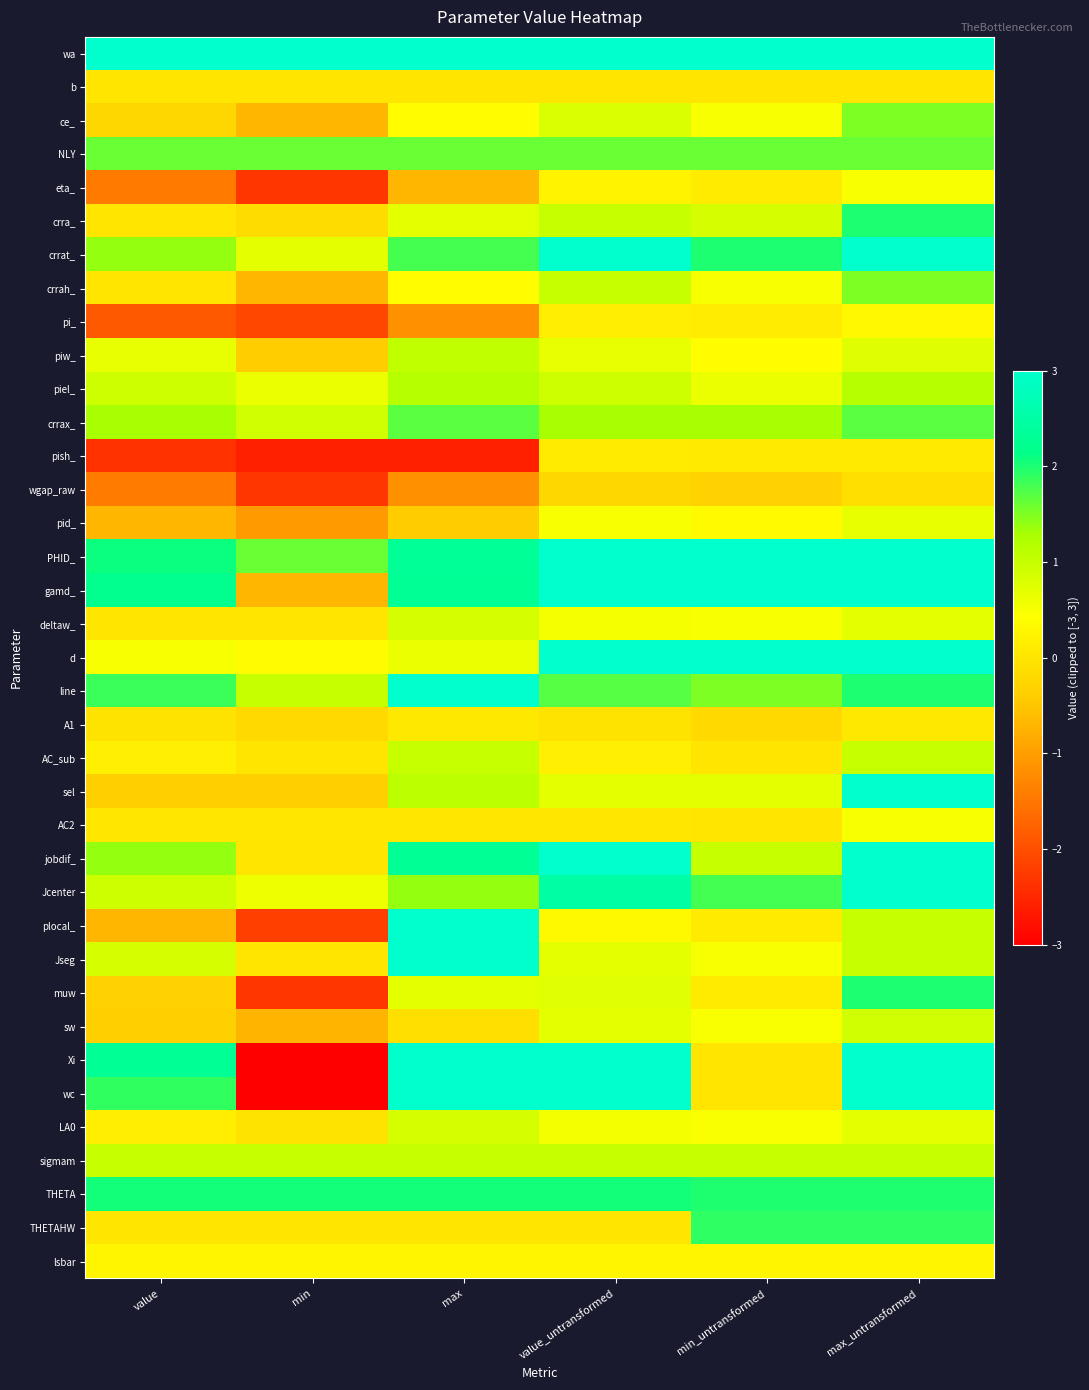

Reading right to left, transcribe all the data shown in this chart.

wa: max_untransformed=3.0	min_untransformed=3.0	value_untransformed=3.0	max=3.0	min=3.0	value=3.0
b: max_untransformed=0.0	min_untransformed=0.0	value_untransformed=0.0	max=0.0	min=0.0	value=0.0
ce_: max_untransformed=1.5	min_untransformed=0.5	value_untransformed=0.8	max=0.4	min=-0.7	value=-0.2
NLY: max_untransformed=1.6	min_untransformed=1.6	value_untransformed=1.6	max=1.6	min=1.6	value=1.6
eta_: max_untransformed=0.5	min_untransformed=0.1	value_untransformed=0.2	max=-0.7	min=-2.3	value=-1.4
crra_: max_untransformed=2.0	min_untransformed=0.8	value_untransformed=1.0	max=0.7	min=-0.2	value=0.0
crrat_: max_untransformed=3.0	min_untransformed=2.0	value_untransformed=3.0	max=1.8	min=0.7	value=1.4
crrah_: max_untransformed=1.5	min_untransformed=0.5	value_untransformed=1.0	max=0.4	min=-0.7	value=0.0
pi_: max_untransformed=0.3	min_untransformed=0.1	value_untransformed=0.2	max=-1.2	min=-2.1	value=-1.9
piw_: max_untransformed=0.7	min_untransformed=0.4	value_untransformed=0.7	max=1.1	min=-0.4	value=0.7
piel_: max_untransformed=1.2	min_untransformed=0.6	value_untransformed=0.9	max=1.2	min=0.6	value=0.9
crrax_: max_untransformed=1.7	min_untransformed=1.3	value_untransformed=1.3	max=1.7	min=0.9	value=1.3
pish_: max_untransformed=0.1	min_untransformed=0.1	value_untransformed=0.1	max=-2.6	min=-2.6	value=-2.4
wgap_raw: max_untransformed=-0.1	min_untransformed=-0.3	value_untransformed=-0.2	max=-1.2	min=-2.3	value=-1.4
pid_: max_untransformed=0.7	min_untransformed=0.3	value_untransformed=0.5	max=-0.4	min=-1.0	value=-0.7
PHID_: max_untransformed=3.0	min_untransformed=3.0	value_untransformed=3.0	max=2.3	min=1.6	value=2.1
gamd_: max_untransformed=3.0	min_untransformed=3.0	value_untransformed=3.0	max=2.3	min=-0.7	value=2.2
deltaw_: max_untransformed=0.7	min_untransformed=0.5	value_untransformed=0.5	max=0.8	min=0.0	value=0.0
d: max_untransformed=3.0	min_untransformed=3.0	value_untransformed=3.0	max=0.6	min=0.4	value=0.5
line: max_untransformed=2.0	min_untransformed=1.5	value_untransformed=1.7	max=3.0	min=1.0	value=1.8
A1: max_untransformed=0.1	min_untransformed=-0.2	value_untransformed=-0.0	max=0.1	min=-0.2	value=-0.0
AC_sub: max_untransformed=1.0	min_untransformed=0.0	value_untransformed=0.2	max=1.0	min=0.0	value=0.2
sel: max_untransformed=3.0	min_untransformed=0.7	value_untransformed=0.7	max=1.1	min=-0.4	value=-0.4
AC2: max_untransformed=0.5	min_untransformed=0.0	value_untransformed=0.0	max=0.0	min=0.0	value=0.0
jobdif_: max_untransformed=3.0	min_untransformed=1.0	value_untransformed=3.0	max=2.3	min=0.0	value=1.4
Jcenter: max_untransformed=3.0	min_untransformed=1.8	value_untransformed=2.5	max=1.4	min=0.6	value=0.9
plocal_: max_untransformed=1.0	min_untransformed=0.1	value_untransformed=0.3	max=3.0	min=-2.2	value=-0.7
Jseg: max_untransformed=1.0	min_untransformed=0.5	value_untransformed=0.7	max=3.0	min=0.0	value=0.8
muw: max_untransformed=2.0	min_untransformed=0.1	value_untransformed=0.7	max=0.7	min=-2.3	value=-0.3
sw: max_untransformed=0.9	min_untransformed=0.5	value_untransformed=0.7	max=-0.1	min=-0.7	value=-0.4
Xi: max_untransformed=3.0	min_untransformed=0.0	value_untransformed=3.0	max=3.0	min=-3.0	value=2.3
wc: max_untransformed=3.0	min_untransformed=0.0	value_untransformed=3.0	max=3.0	min=-3.0	value=1.9
LA0: max_untransformed=0.7	min_untransformed=0.5	value_untransformed=0.5	max=0.8	min=-0.0	value=0.1
sigmam: max_untransformed=1.0	min_untransformed=1.0	value_untransformed=1.0	max=1.0	min=1.0	value=1.0
THETA: max_untransformed=2.0	min_untransformed=2.0	value_untransformed=2.0	max=2.0	min=2.0	value=2.0
THETAHW: max_untransformed=1.9	min_untransformed=1.9	value_untransformed=0.0	max=0.0	min=0.0	value=0.0
lsbar: max_untransformed=0.3	min_untransformed=0.3	value_untransformed=0.3	max=0.3	min=0.3	value=0.3